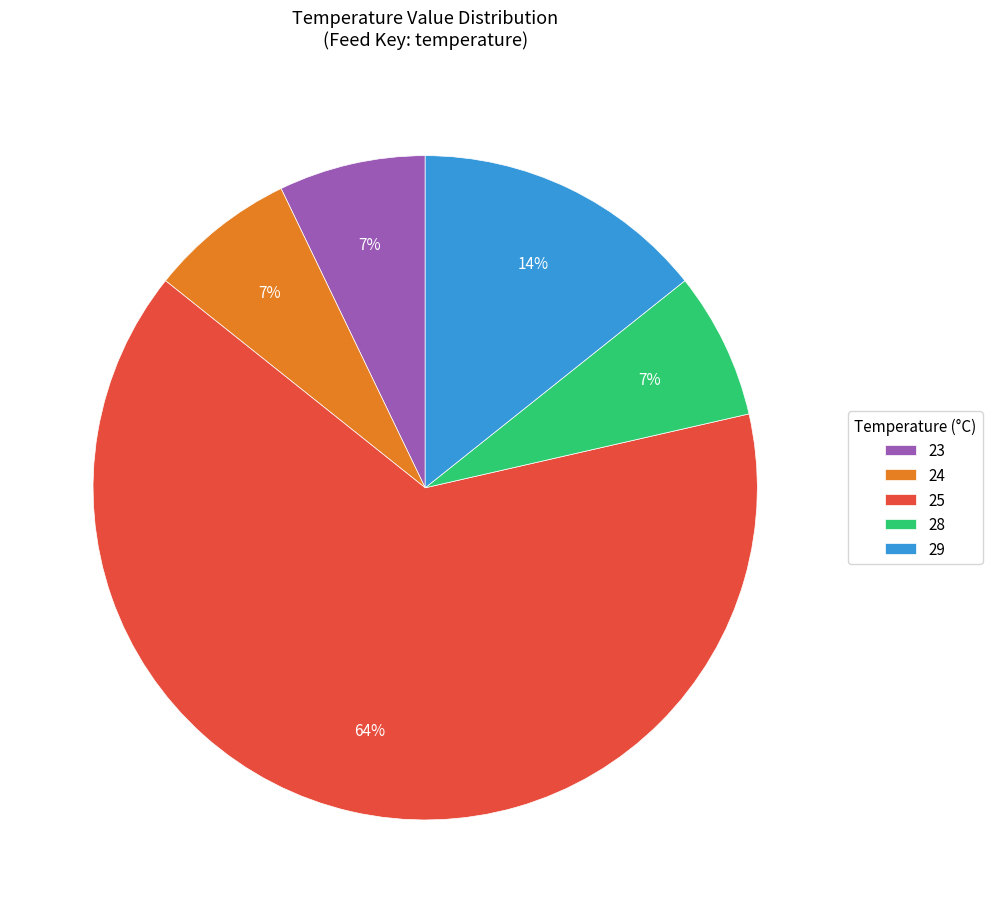

To the nearest percent, what is the average slice percentage?

20%